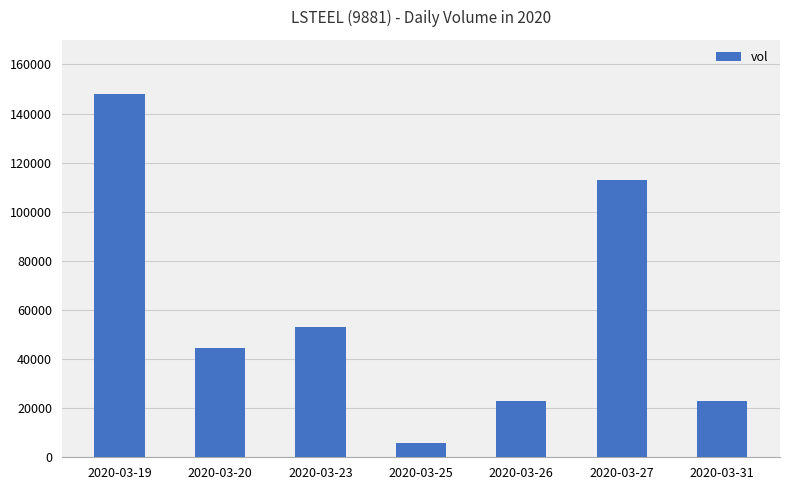

Reading left to right, list all the values displayed in this chart.

2020-03-19=148000	2020-03-20=44400	2020-03-23=52900	2020-03-25=6000	2020-03-26=23000	2020-03-27=112900	2020-03-31=23000